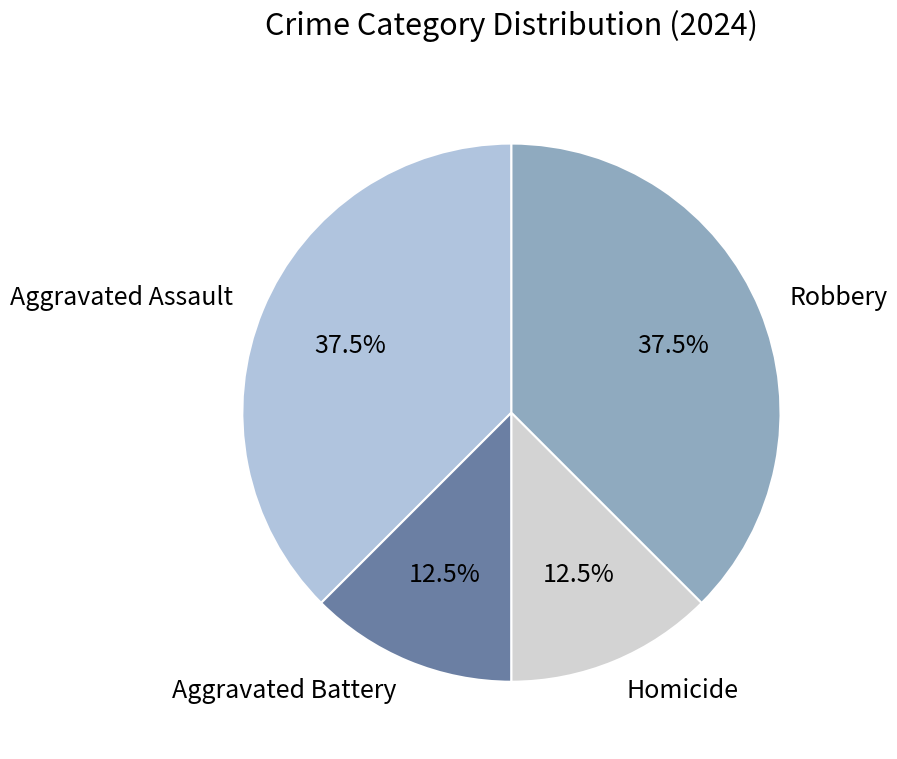

Approximately how many times larger is the value at Robbery compared to Aggravated Assault?

1.0